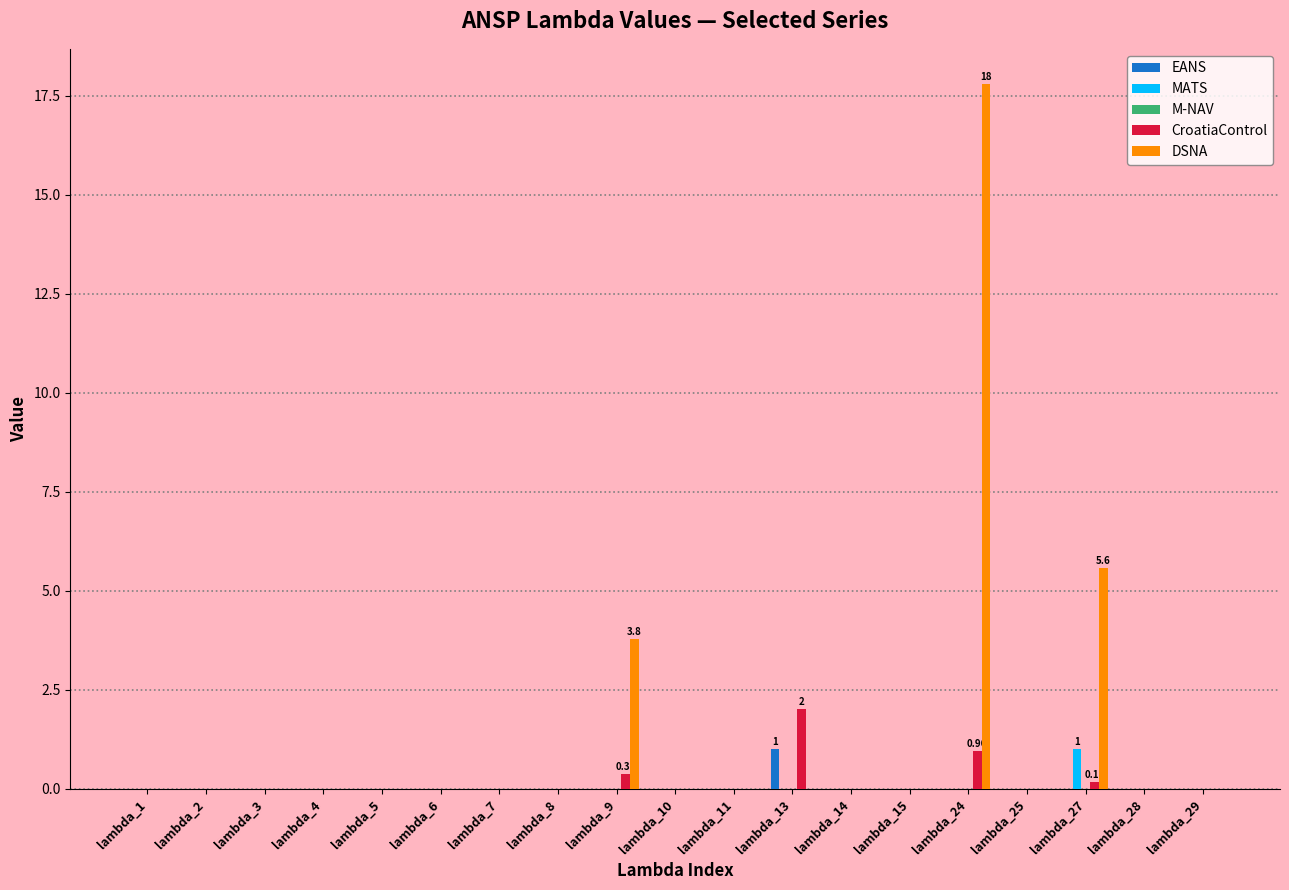

Count the number of data series in this chart.

4